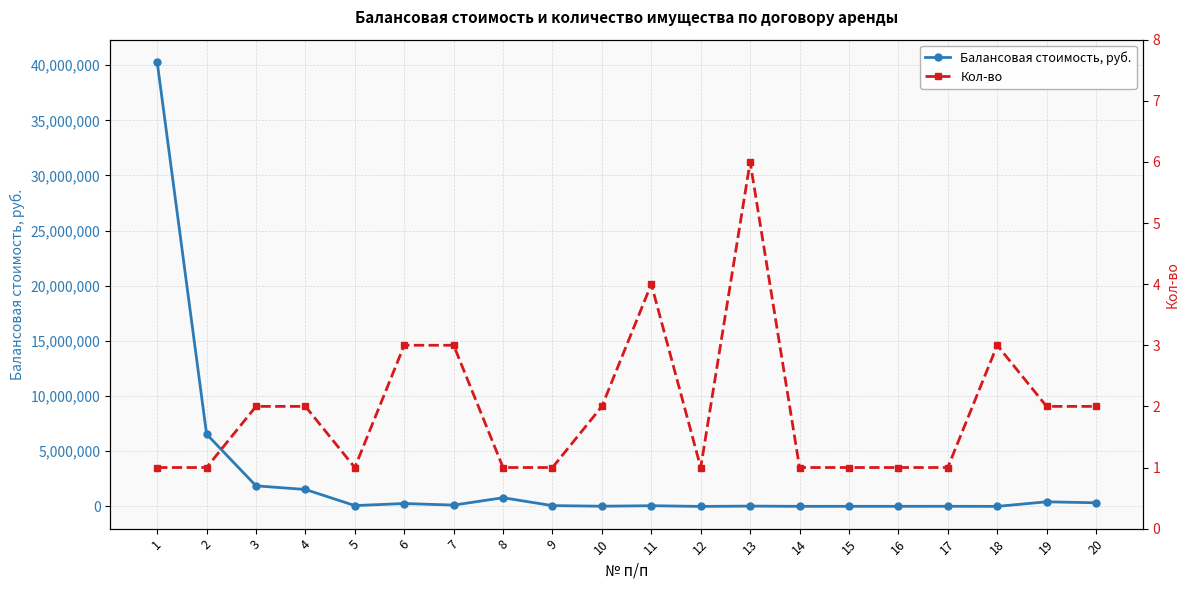

Reading left to right, what are all the values shown in this chart?

Балансовая стоимость, руб.: 40296840.0	6551167.2	1865224.8	1535534.1	75628.3	261800.4	121215.0	787019.4	71744.4	18205.0	61974.7	1307.3	28062.9	7069.0	8376.3	8957.3	11039.2	3747.6	417796.8	328943.0
Кол-во: 1.0	1.0	2.0	2.0	1.0	3.0	3.0	1.0	1.0	2.0	4.0	1.0	6.0	1.0	1.0	1.0	1.0	3.0	2.0	2.0